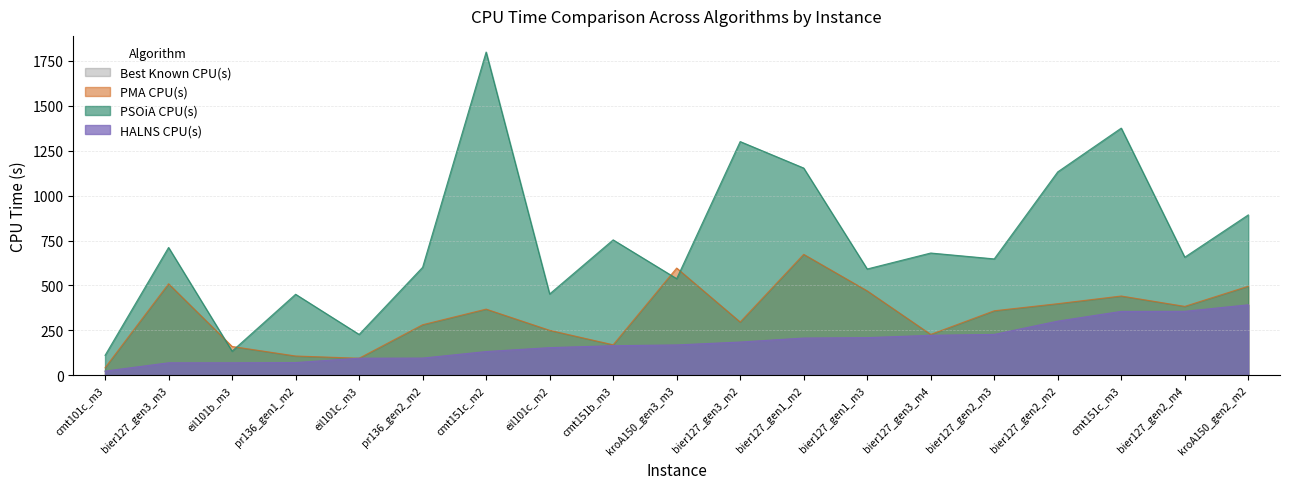

Where does the PMA CPU(s) series first go above 359?

bier127_gen1_m2